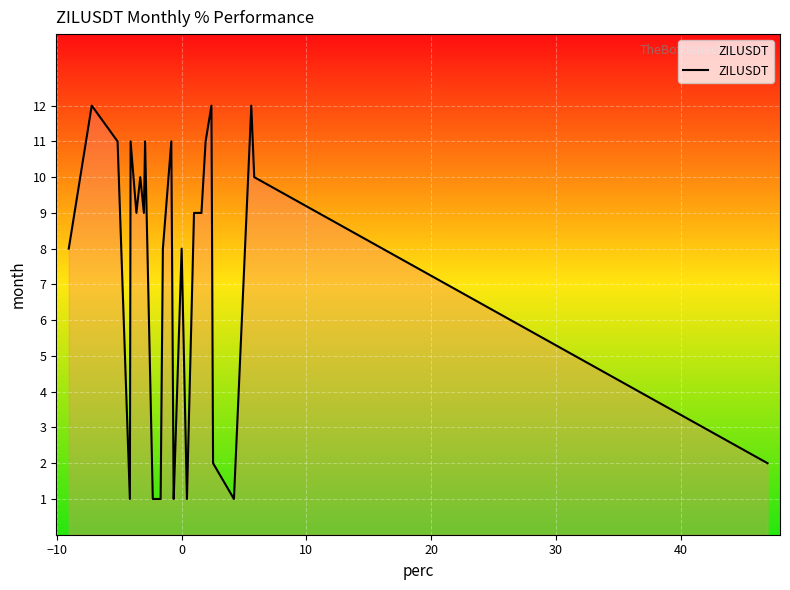

What is the maximum value shown in the chart?

12